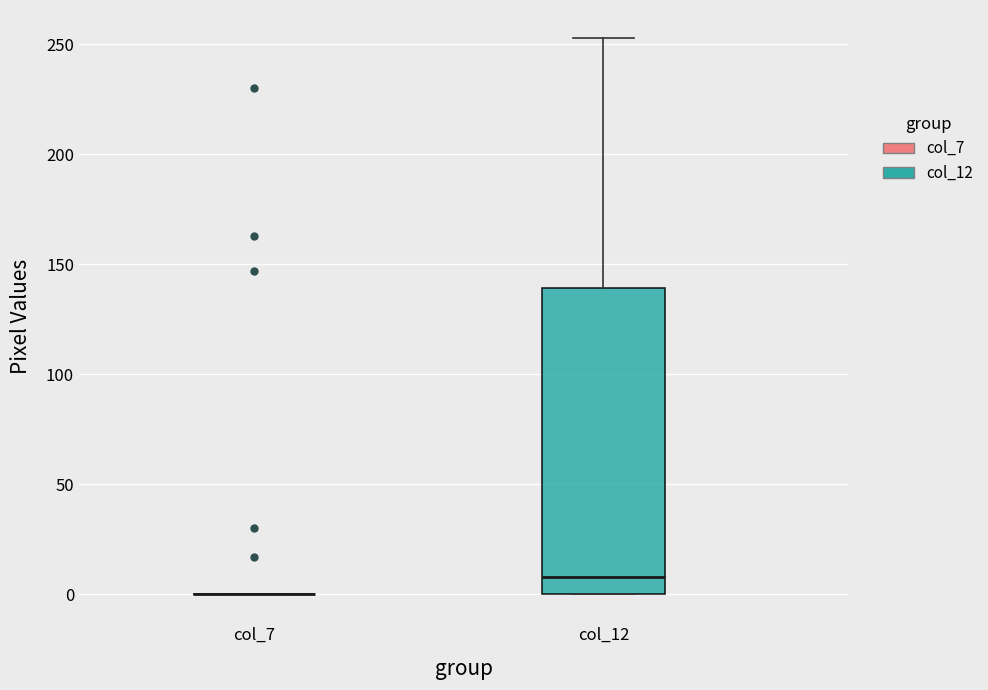

Reading left to right, transcribe this box plot: for each box, give where its median line is, the range the box spans, and where its two whiskers end, as read against the y-axis. The values are not printed on the chart, so give them approximately, as read against the axis.

col_7: box collapsed to a line at 0, whiskers 0 to 0
col_12: median 10, box 0 to 140, whiskers 0 to 255